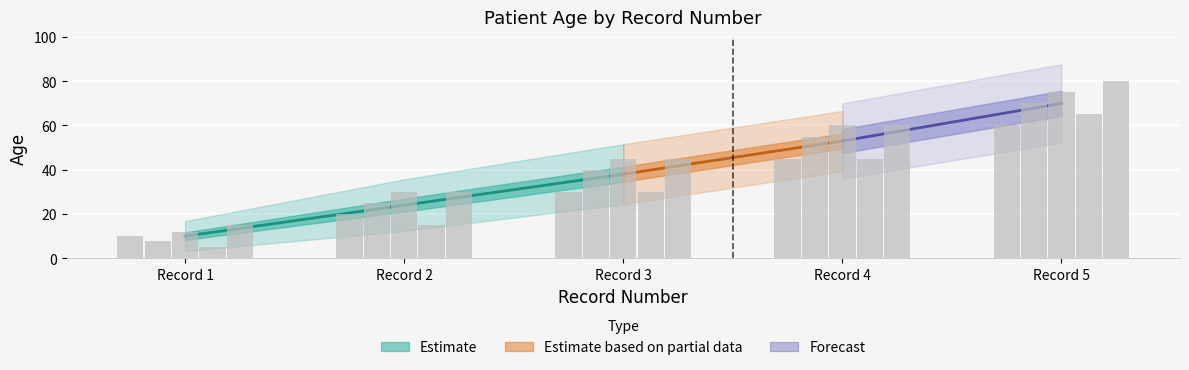

What is the difference between the highest and lowest values at Record 5?

20